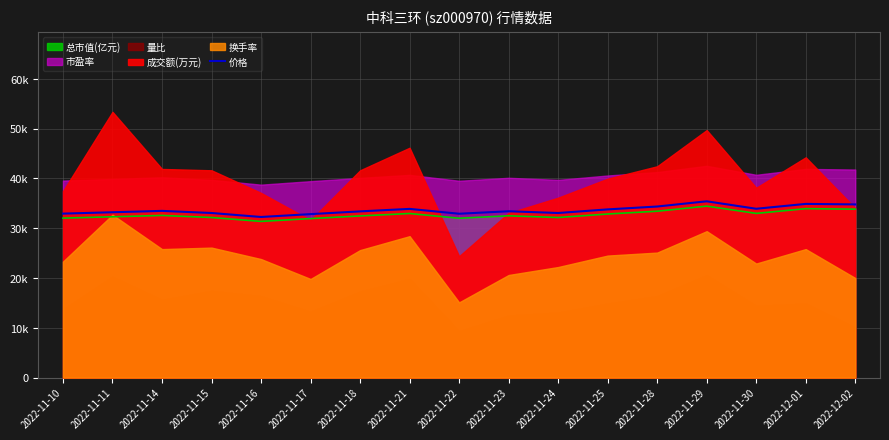

What is the change in value from 2022-11-17 to 2022-11-22?

+75